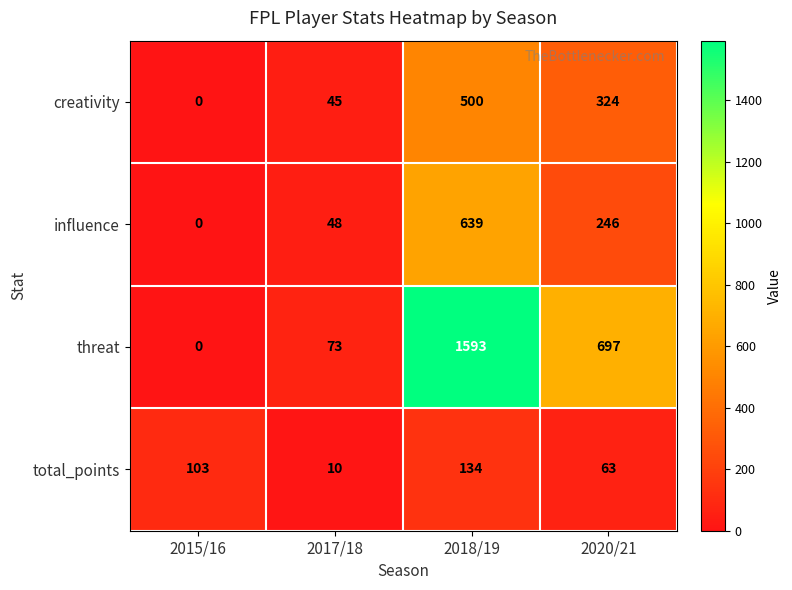

What is the difference between the second highest and minimum values in the creativity series?

324